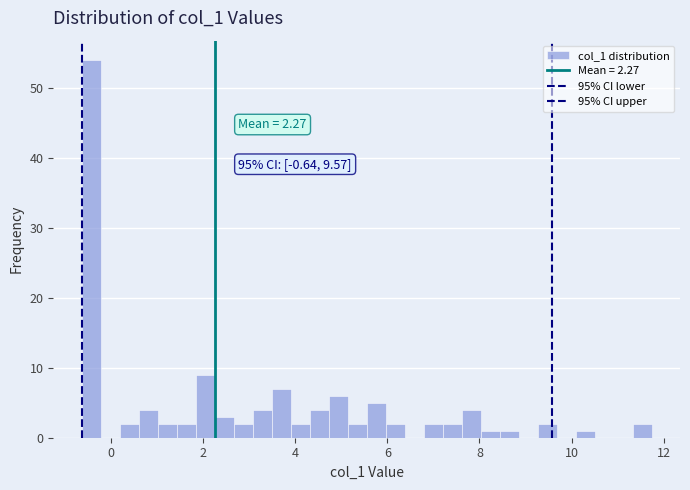

Read against the x-axis, roughly where is the centre of the tallest bar?

-0.4